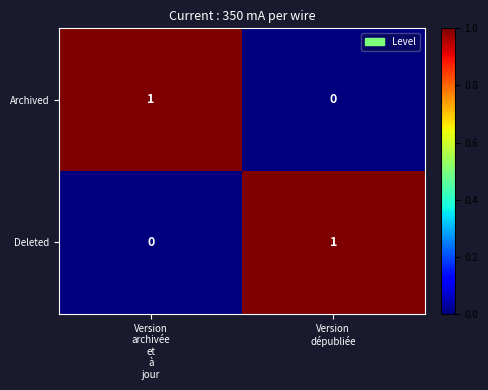

Reading right to left, list all the values displayed in this chart.

Archived: 0	1
Deleted: 1	0